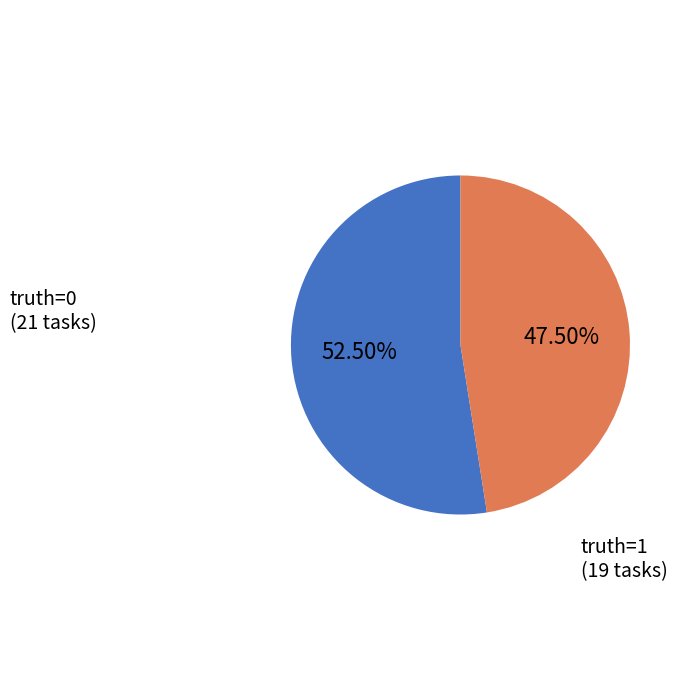

How many segments does this pie chart have?

2